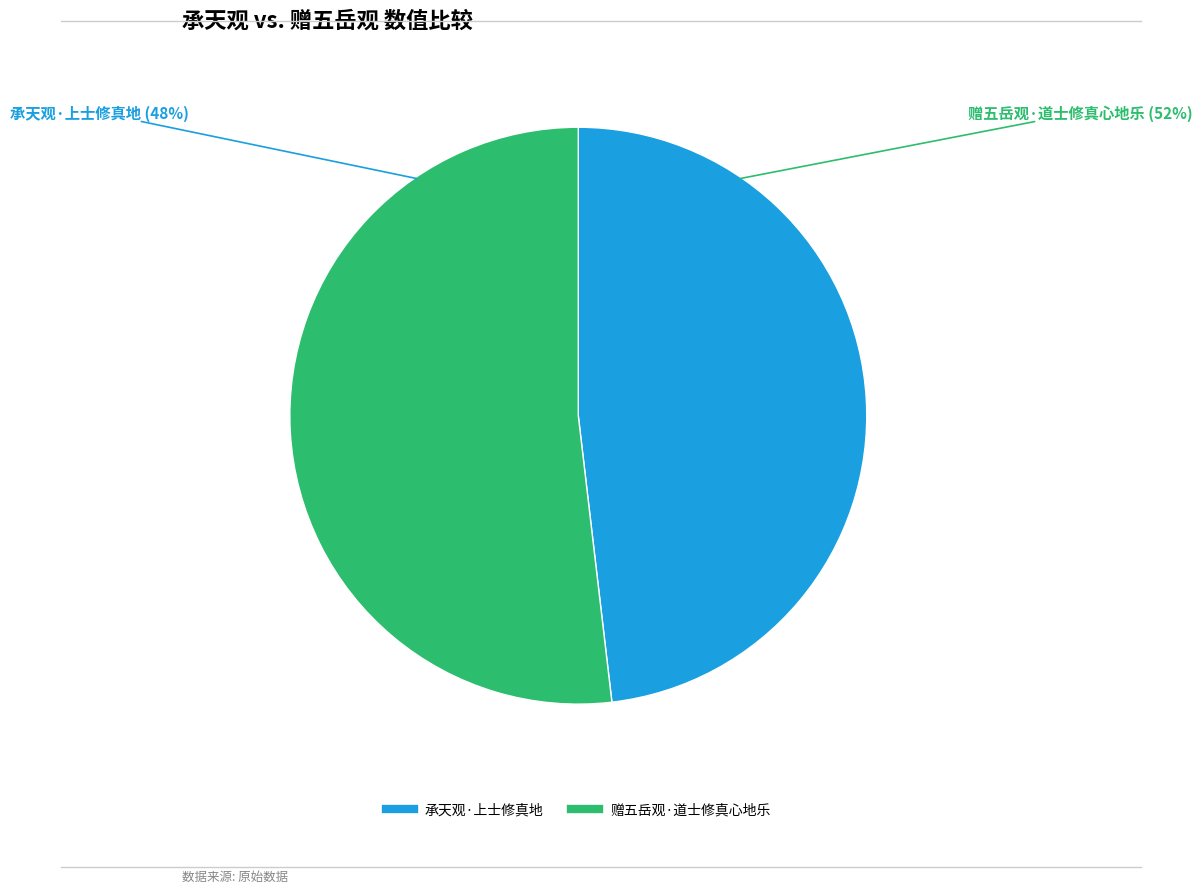

Do 承天观·上士修真地 and 赠五岳观·道士修真心地乐 together represent more than half of the pie?

Yes